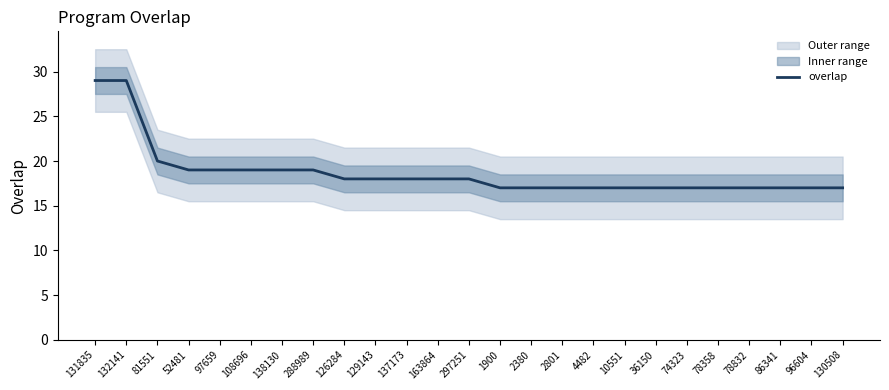

Which label corresponds to the smallest value in the chart?

1900